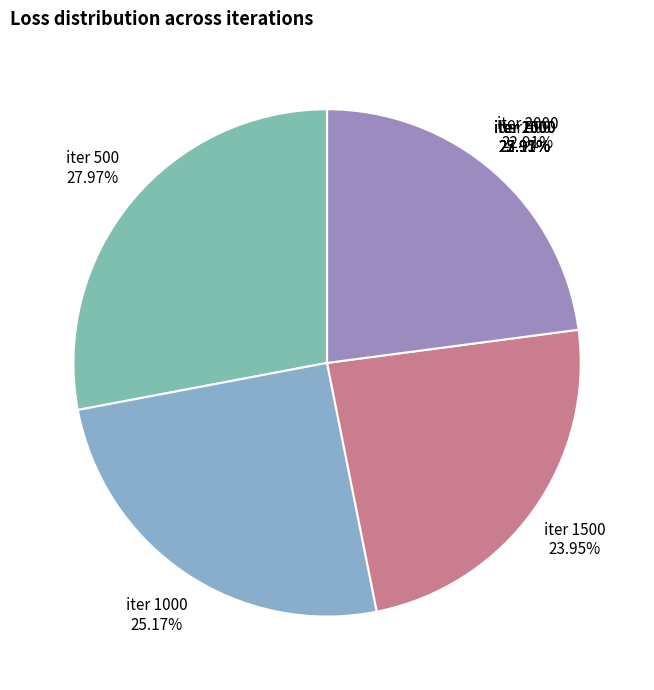

Count the number of slices in the pie.

4